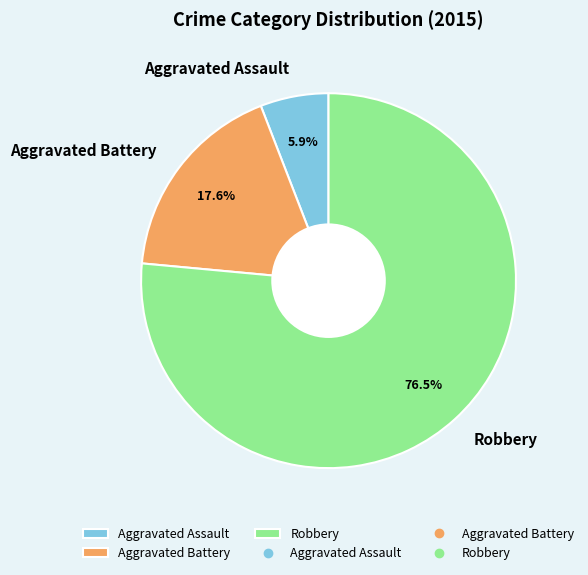

To the nearest percent, what is the difference between the largest and smallest slice percentages?

71%